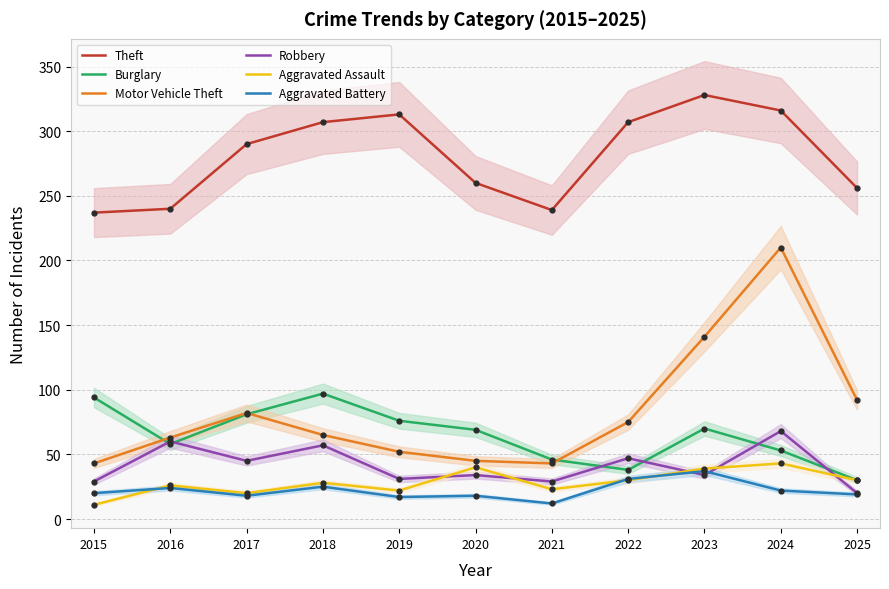

Which series has the largest range (max minus min)?

Motor Vehicle Theft